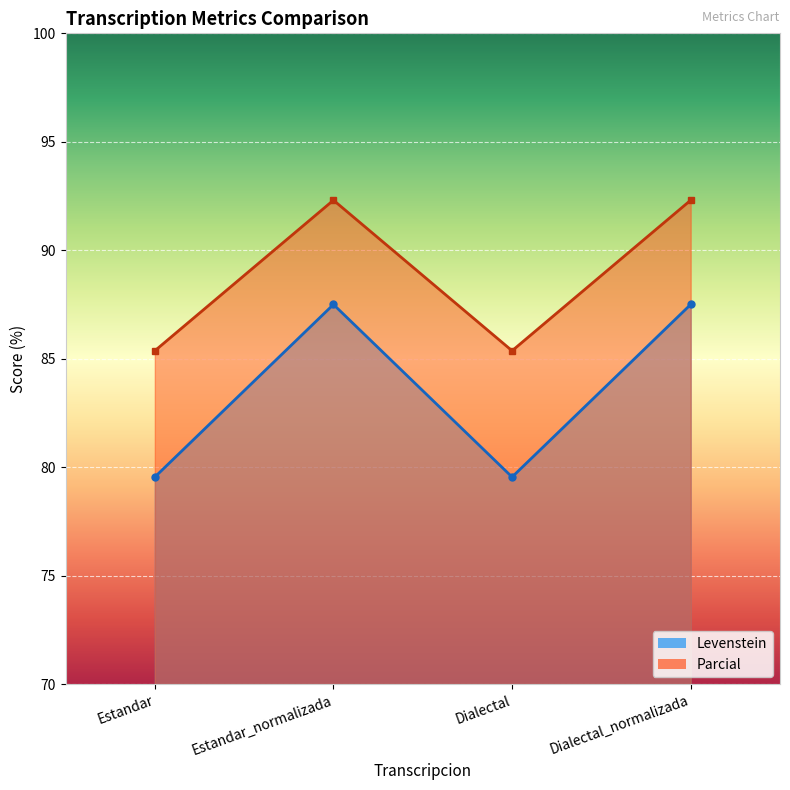

At Dialectal, list the series in order from largest to smallest.

Parcial, Levenstein